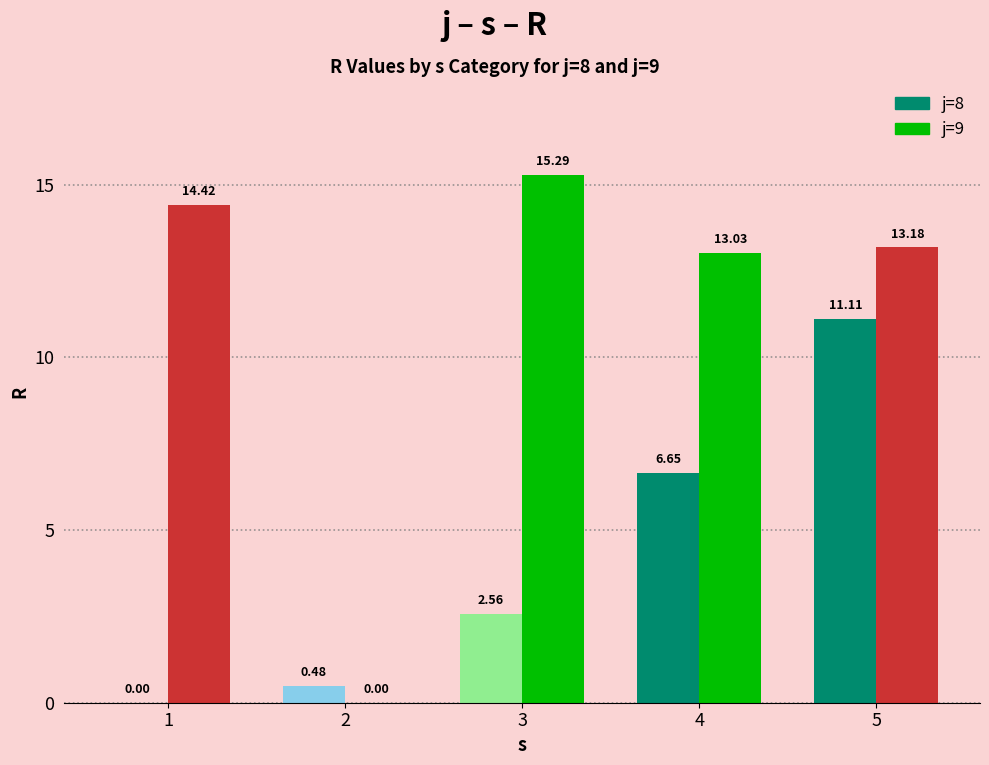

Which series has the largest total across all categories?

j=9